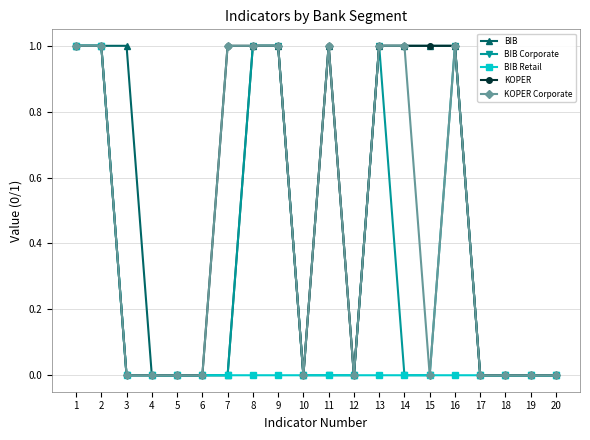

Is the value of KOPER Corporate at 13 greater than the value of BIB at 5?

Yes